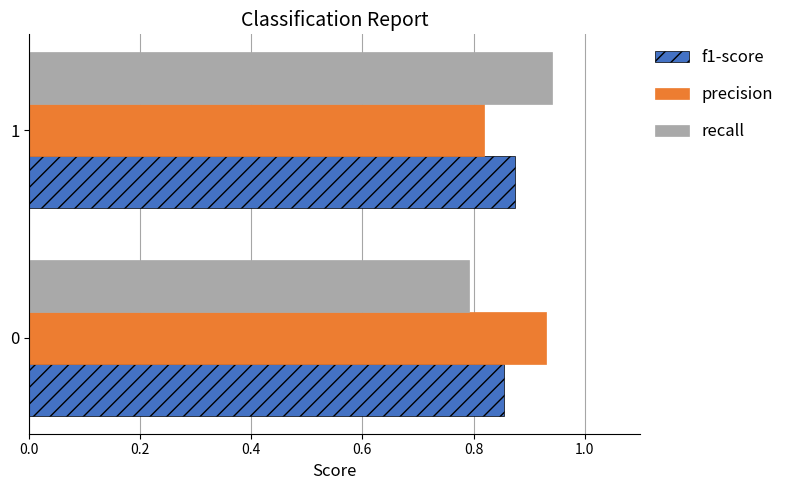

What is the sum of the precision values at 0 and 1?

1.7